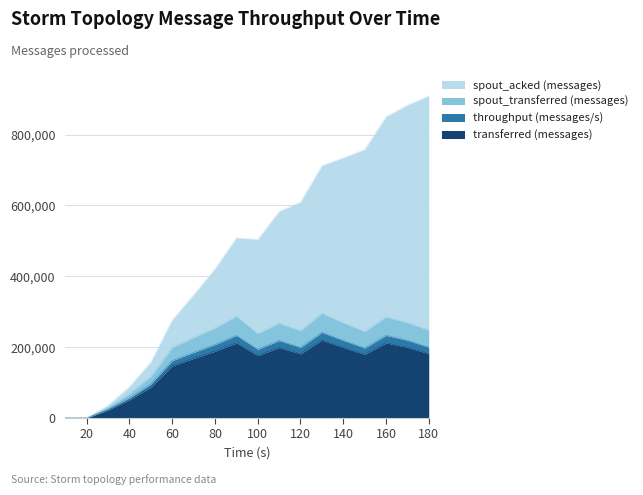

Rank the categories by spout_transferred (messages) value from lowest to highest.

10, 20, 30, 40, 50, 60, 70, 100, 150, 120, 180, 80, 110, 140, 170, 160, 90, 130